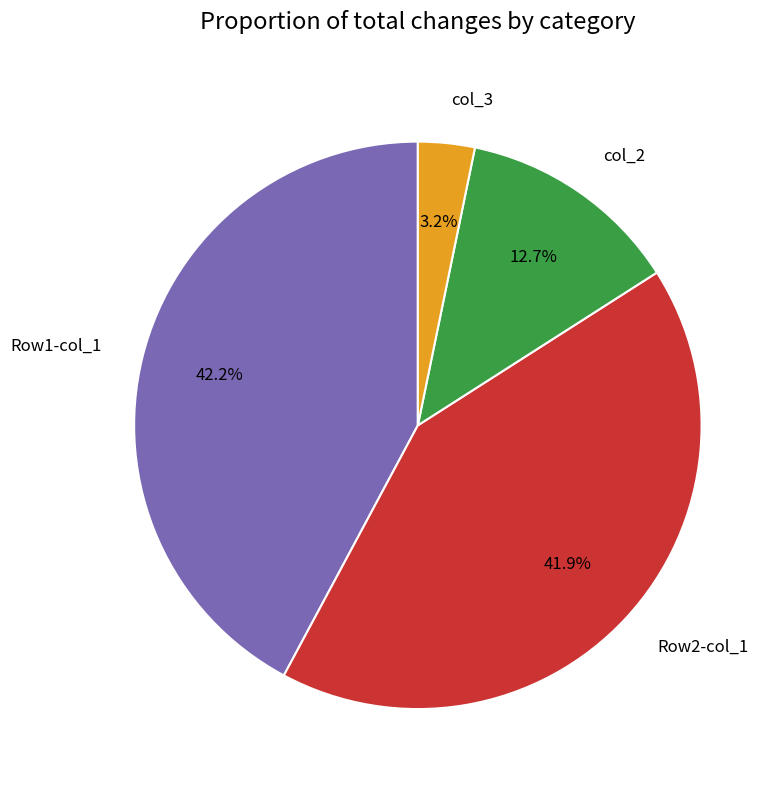

Between Row1-col_1 and col_3, which is larger?

Row1-col_1